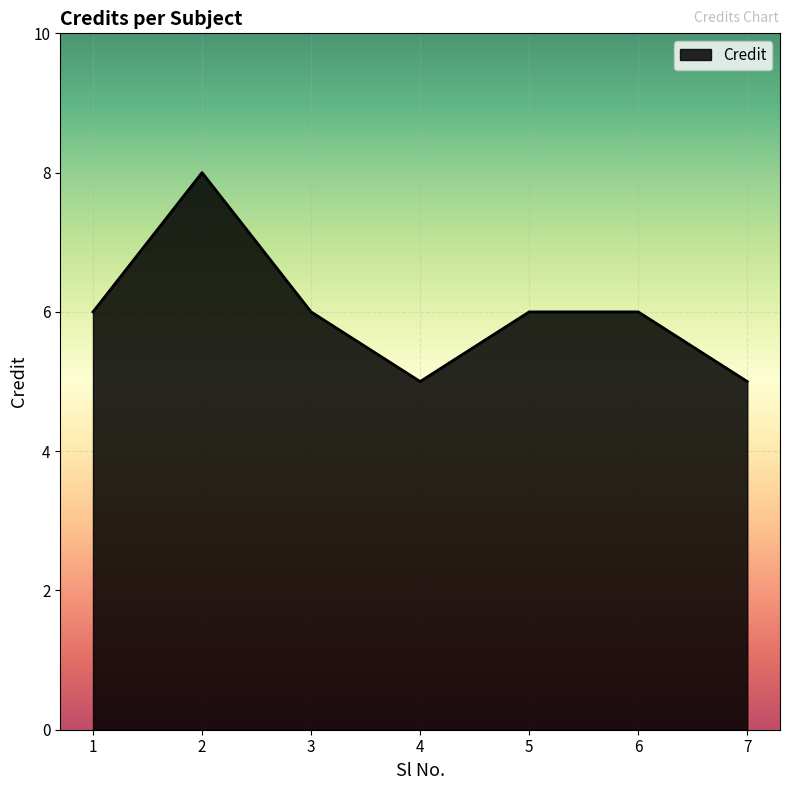

What is the minimum value shown in the chart?

5